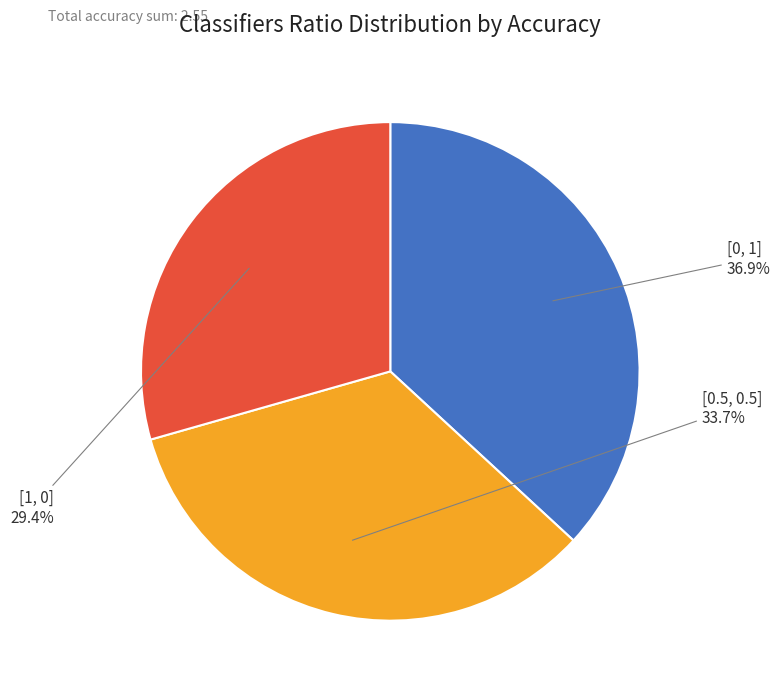

The [1, 0] slice represents 29% of the pie. True or false?

True